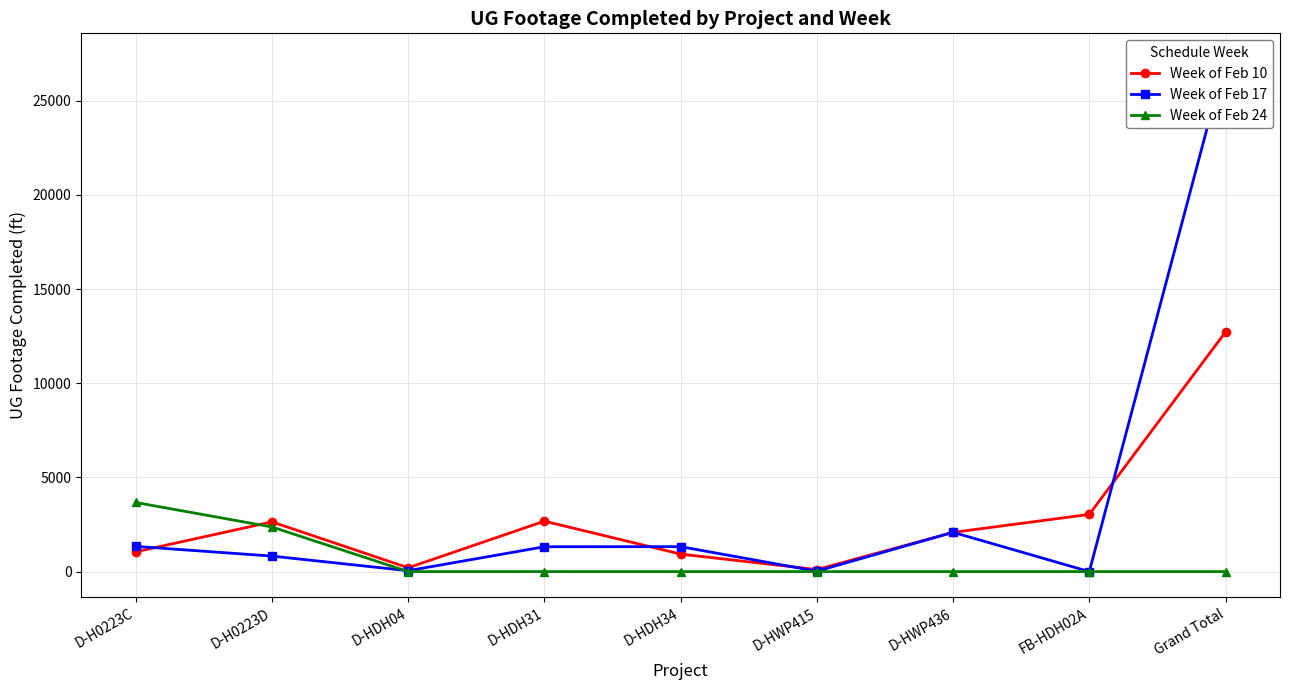

Reading left to right, what are all the values shown in this chart?

Week of Feb 10: D-H0223C=1049	D-H0223D=2639	D-HDH04=202	D-HDH31=2677	D-HDH34=929	D-HWP415=106	D-HWP436=2082	FB-HDH02A=3035	Grand Total=12719
Week of Feb 17: D-H0223C=1339	D-H0223D=823	D-HDH04=47	D-HDH31=1319	D-HDH34=1324	D-HWP415=21	D-HWP436=2085	FB-HDH02A=0	Grand Total=27211
Week of Feb 24: D-H0223C=3668	D-H0223D=2368	D-HDH04=0	D-HDH31=0	D-HDH34=0	D-HWP415=0	D-HWP436=0	FB-HDH02A=0	Grand Total=0